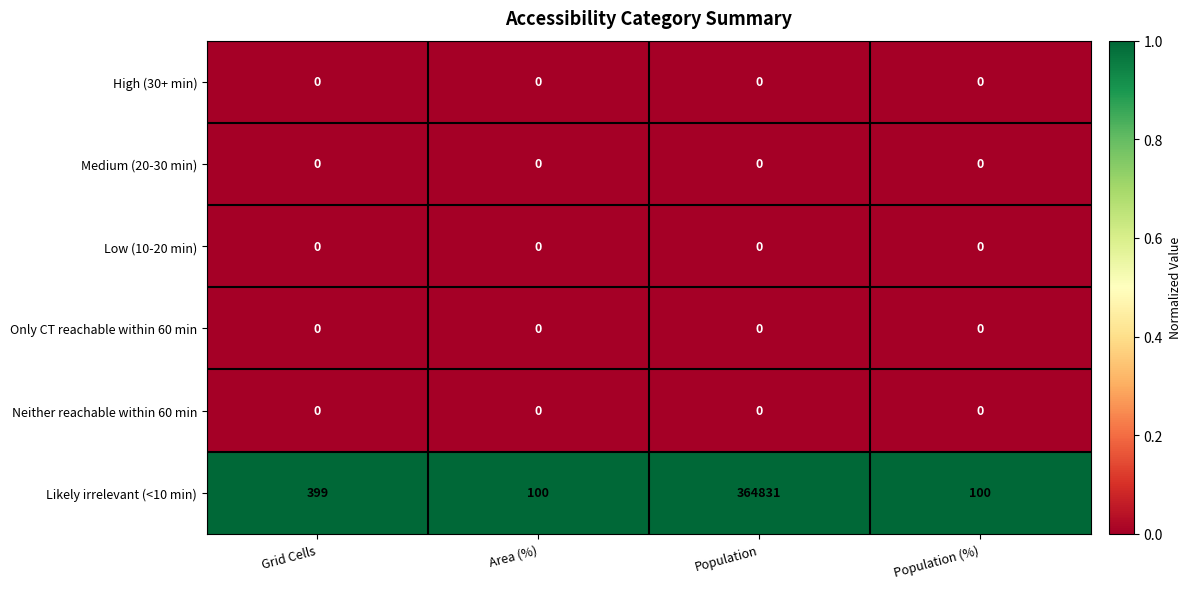

Reading left to right, list all the values displayed in this chart.

High (30+ min): 0	0	0	0
Medium (20-30 min): 0	0	0	0
Low (10-20 min): 0	0	0	0
Only CT reachable within 60 min: 0	0	0	0
Neither reachable within 60 min: 0	0	0	0
Likely irrelevant (<10 min): 399	100	364831	100